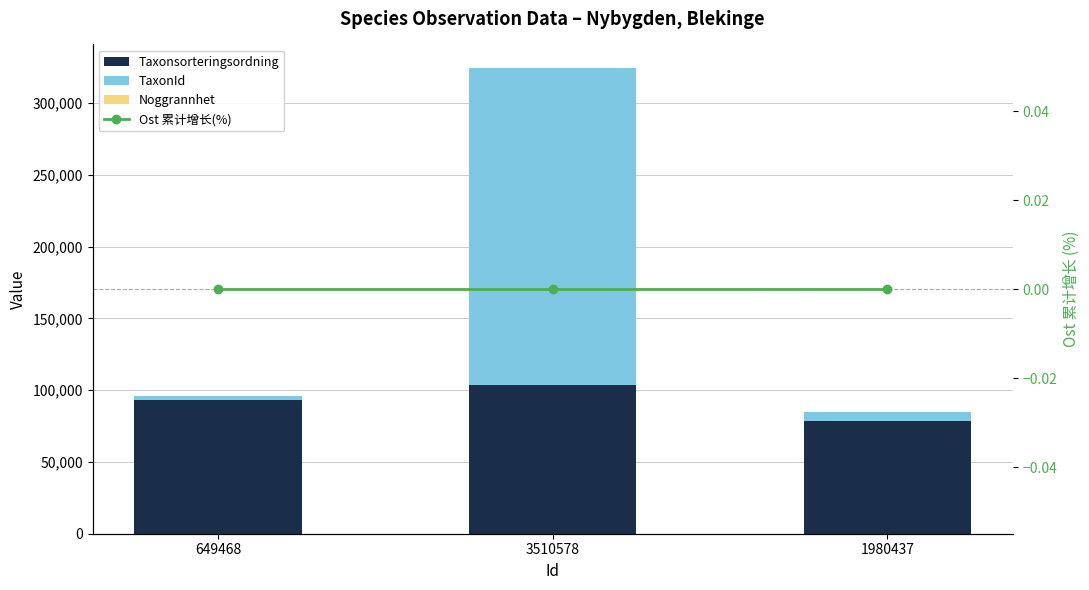

What are all the series names shown in the legend?

Taxonsorteringsordning, TaxonId, Noggrannhet, Ost 累计增长(%)